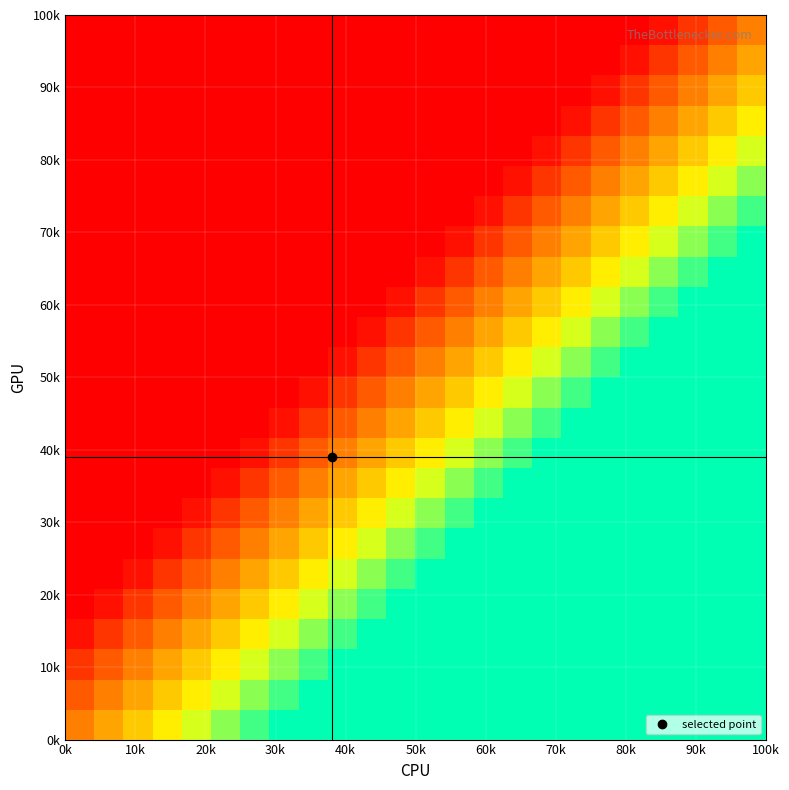

At how many categories does at least one series exceed 0?

24